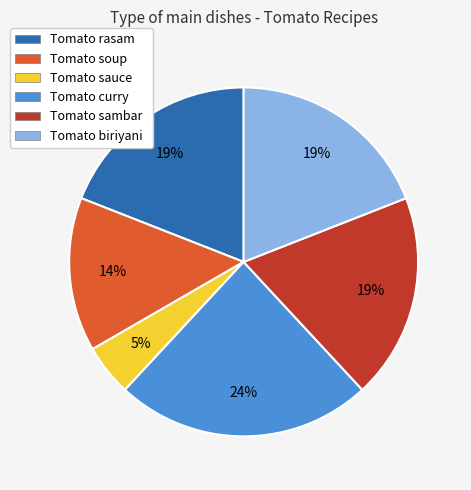

Is it true that Tomato biriyani is 8% of the pie?

False